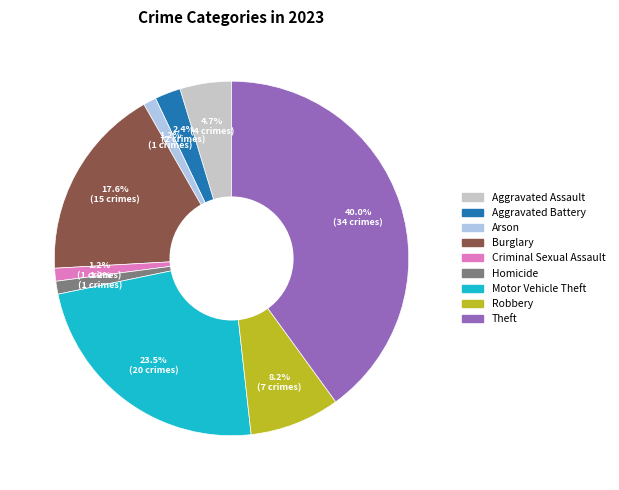

Which slice is the largest?

Theft